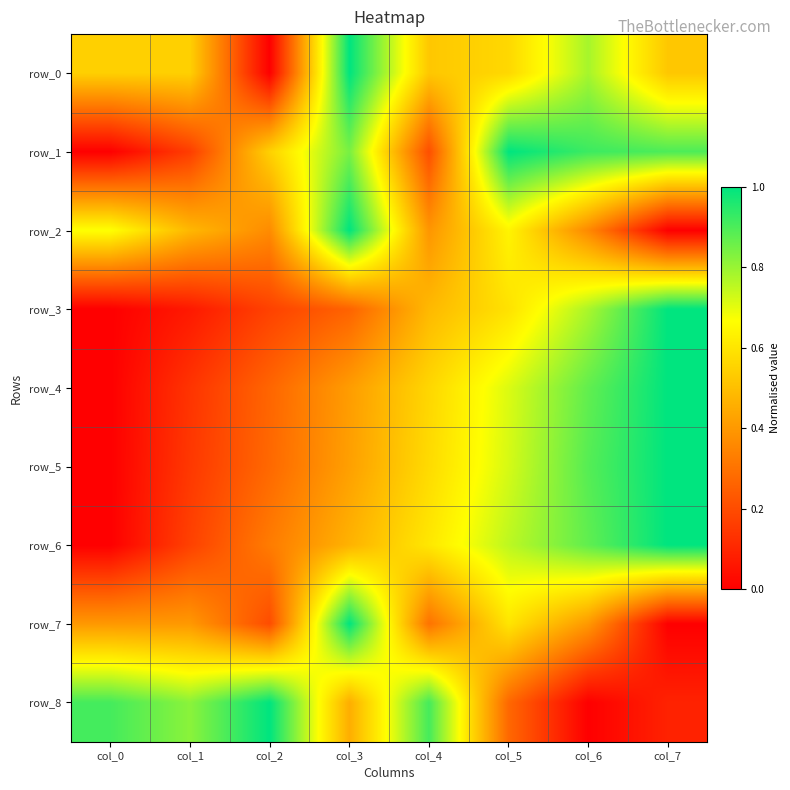

What is the difference between the row_4 values at col_2 and col_3?

0.1